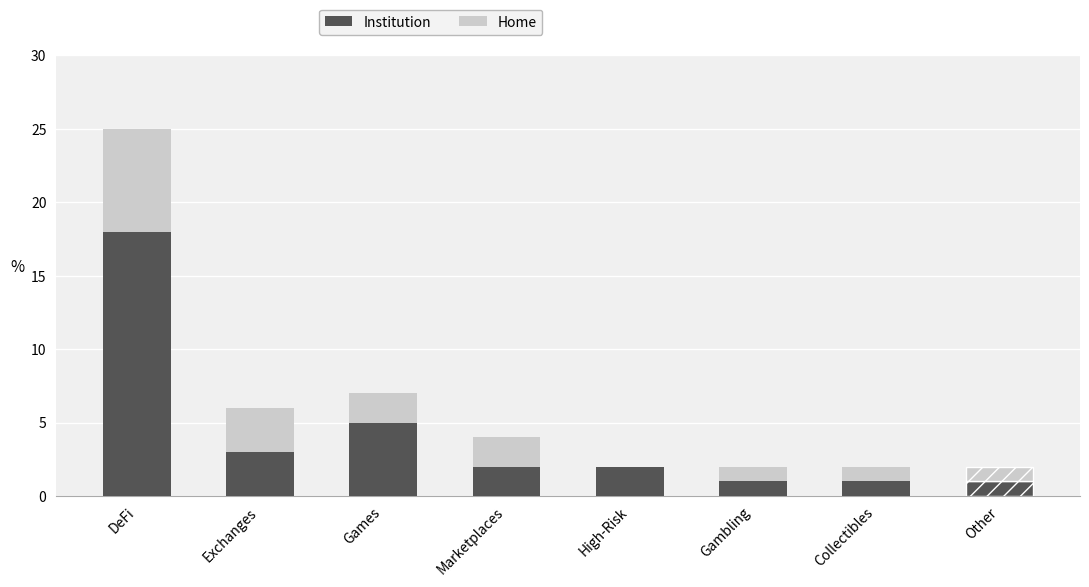

Are the bars grouped side by side (vs. stacked)?

No